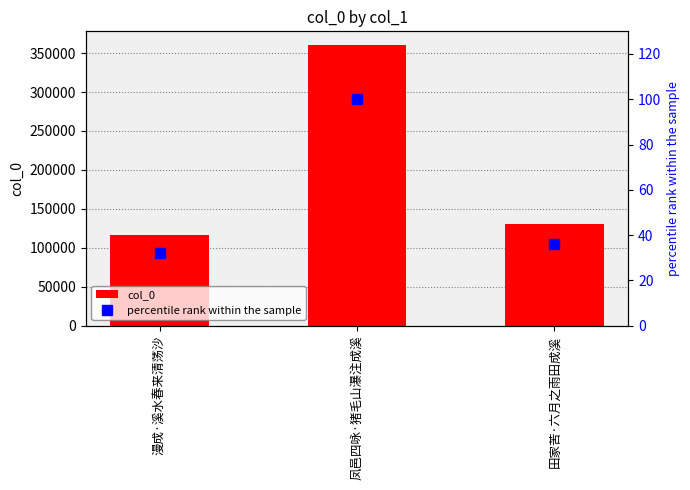

Rank the categories by percentile rank within the sample value from lowest to highest.

漫成·溪水春来清荡沙, 田家苦·六月之雨田成溪, 凤邑四咏·猪毛山瀑注成溪